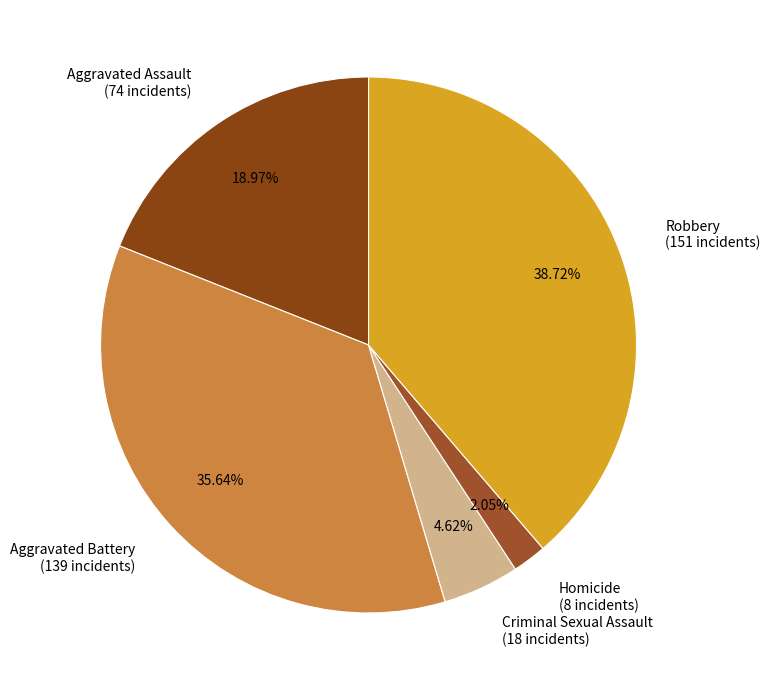

To the nearest percent, what percentage of the pie is Aggravated Battery?

36%